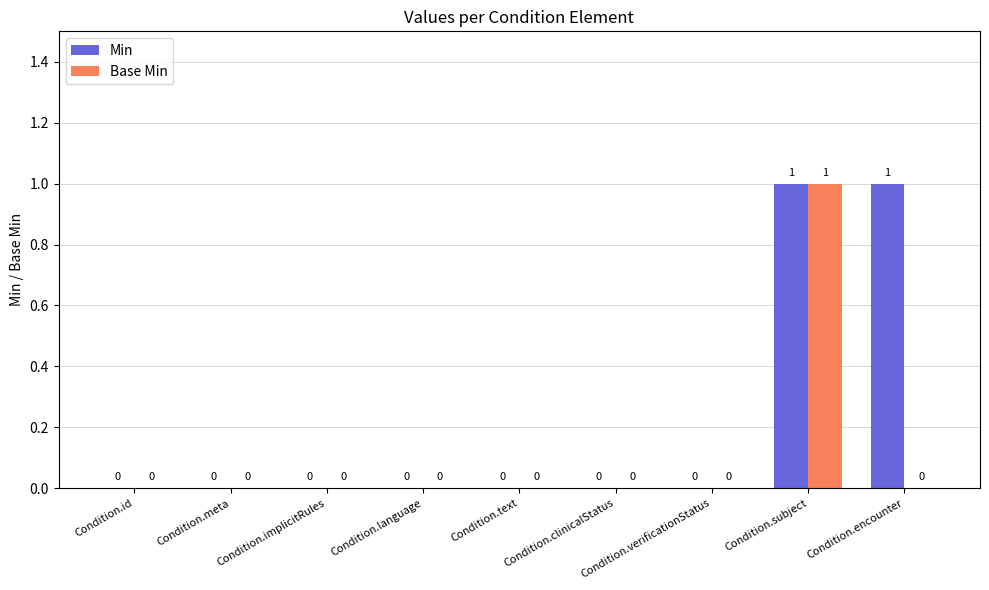

Which series has the largest total across all categories?

Min